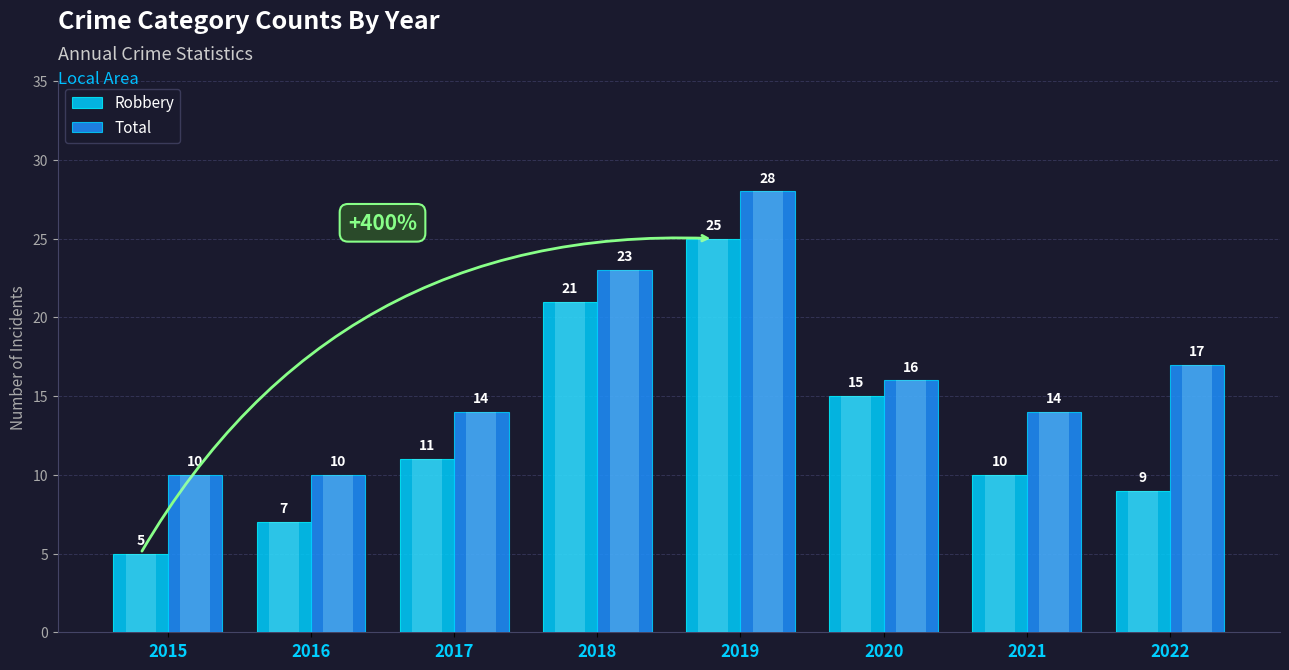

Reading left to right, list all the values displayed in this chart.

Robbery: 5	7	11	21	25	15	10	9
Total: 10	10	14	23	28	16	14	17